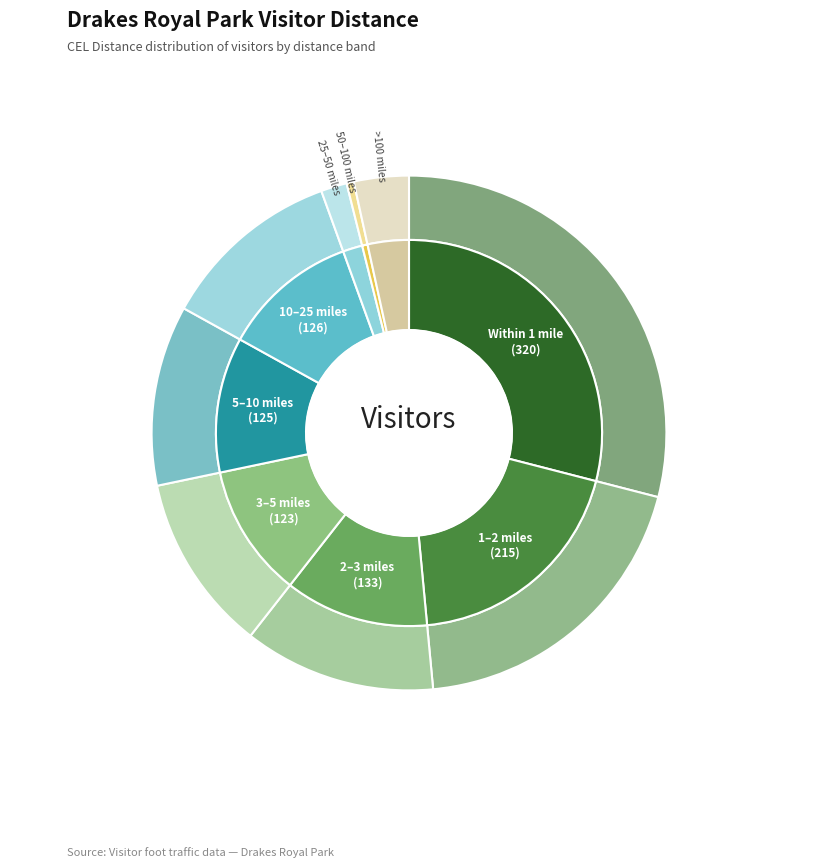

Rank the categories by value from lowest to highest.

Lives between 50 and 100 miles, Lives between 25 and 50 miles, Lives >100 miles away, Lives between 3 and 5 miles, Lives between 5 and 10 miles, Lives between 10 and 25 miles, Lives between 2 and 3 miles, Lives between 1 and 2 miles, Lives within 1 mile of location